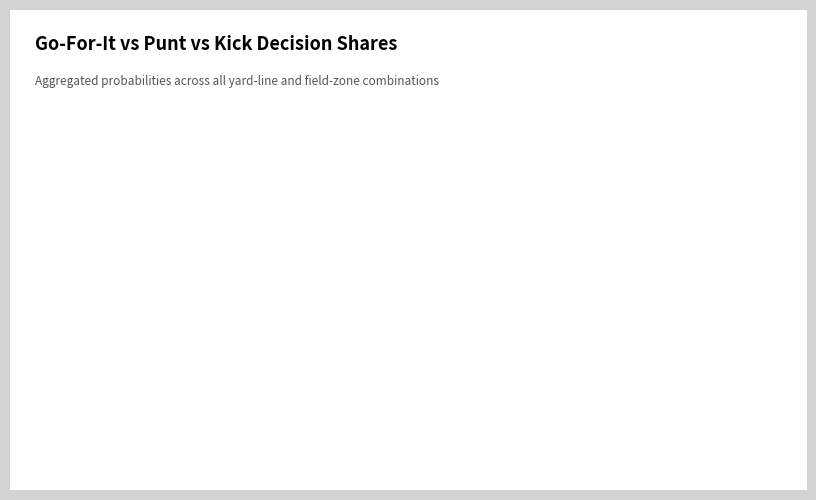

Is there a majority slice in this chart?

Yes